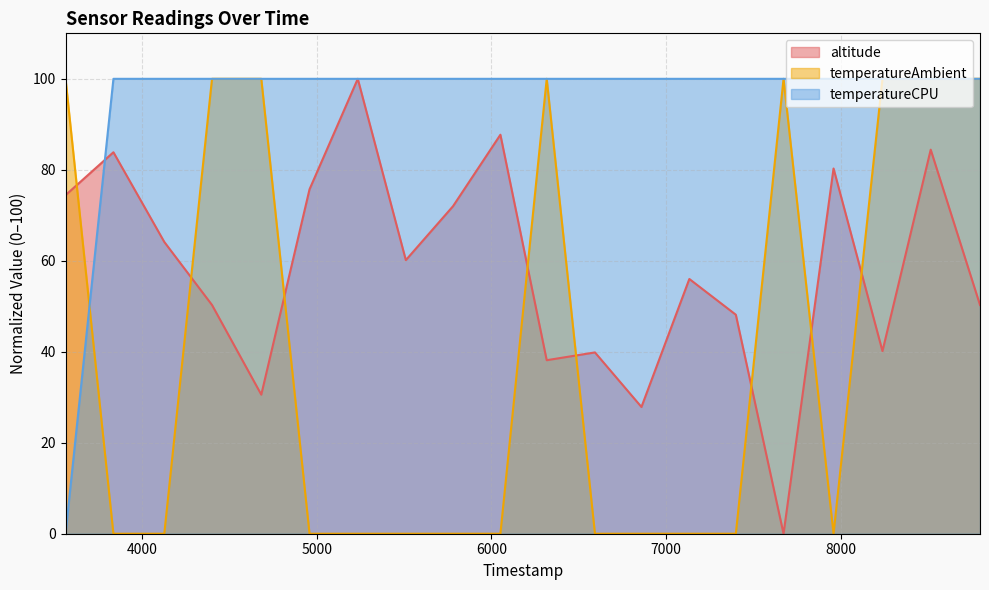

List the series in order of their peak value, highest first.

altitude, temperatureAmbient, temperatureCPU